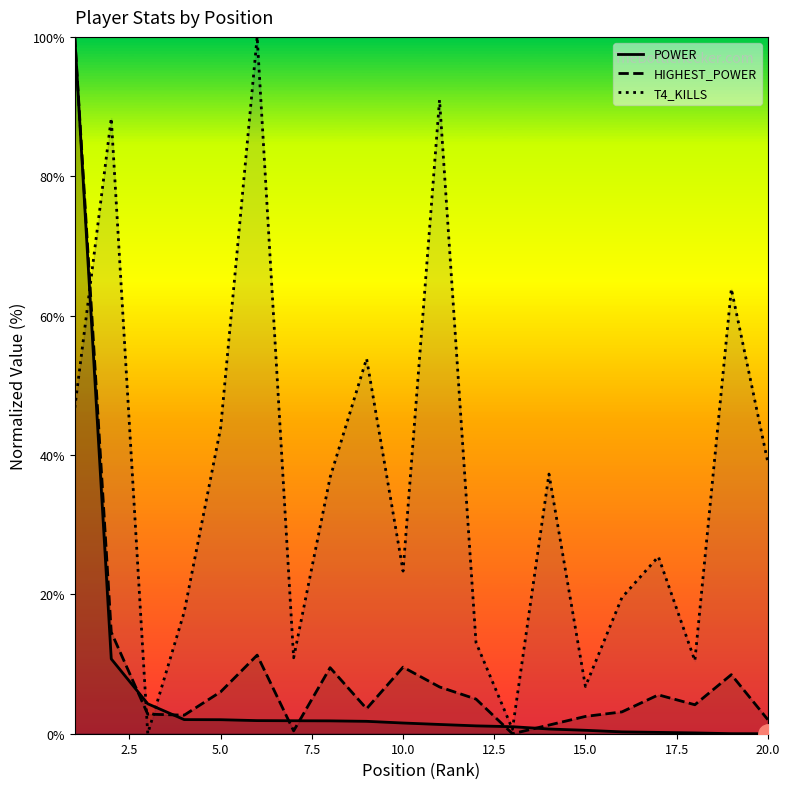

Which series has the largest total across all categories?

T4_KILLS